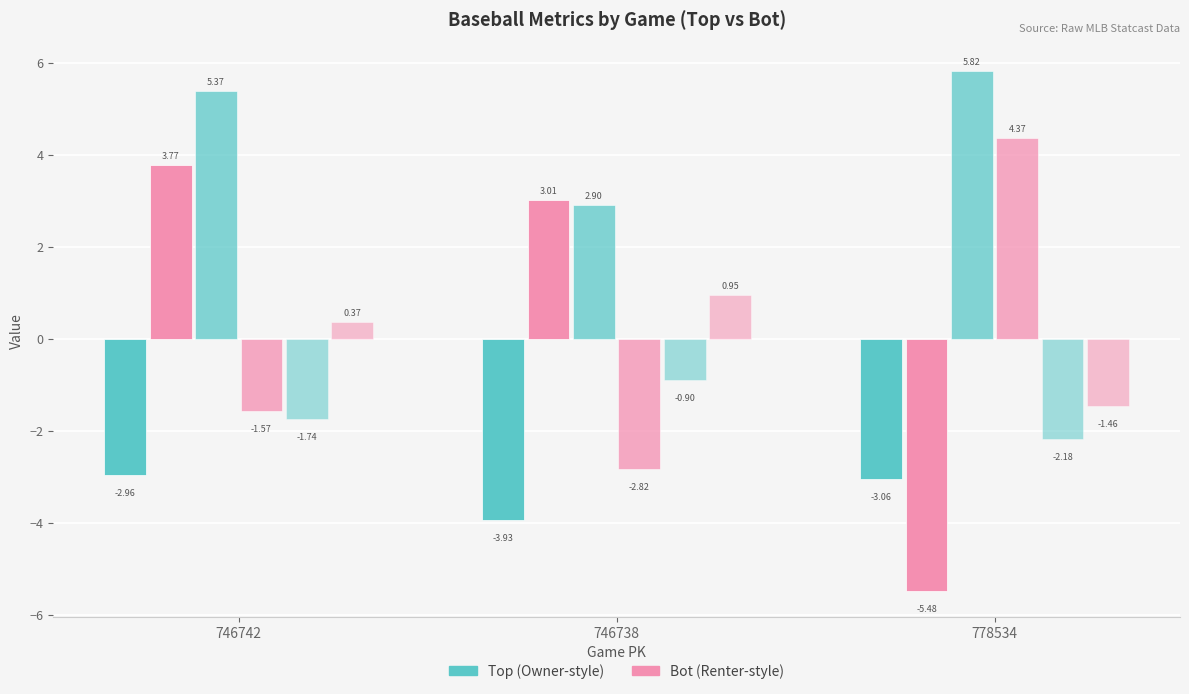

What is the spread (max minus min) of values at 746738?

6.9